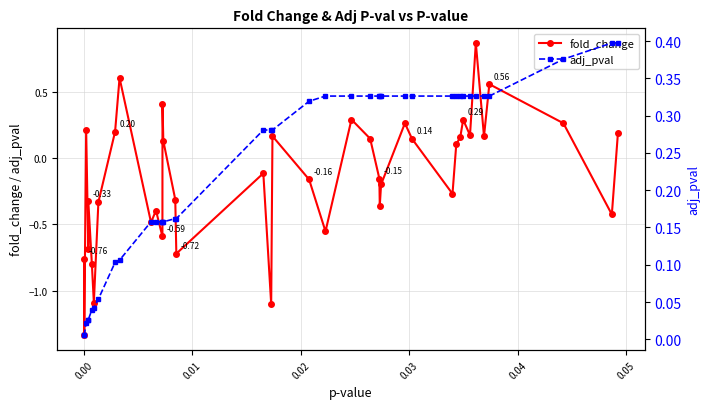

How many data points in fold_change are above 0?

19